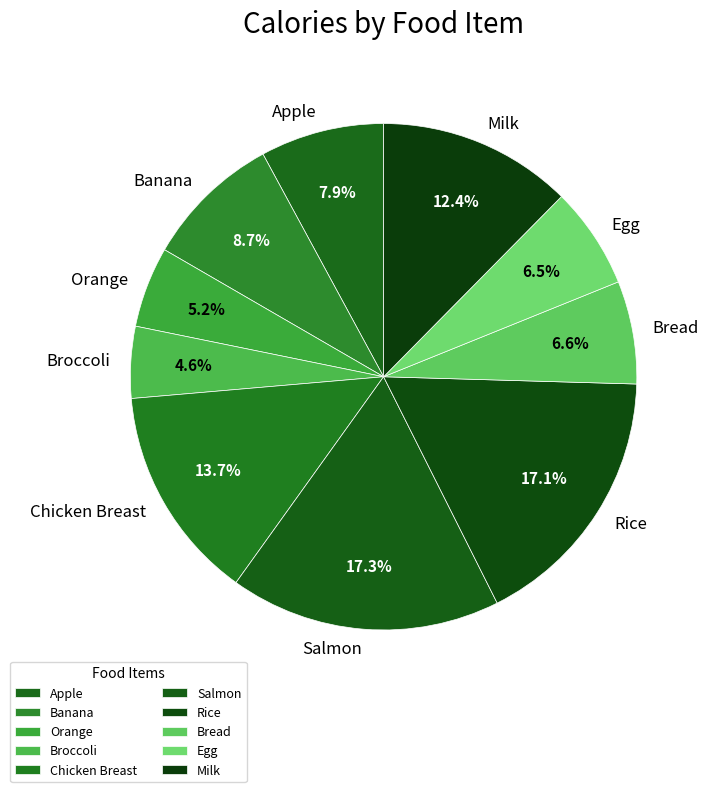

How many segments does this pie chart have?

10